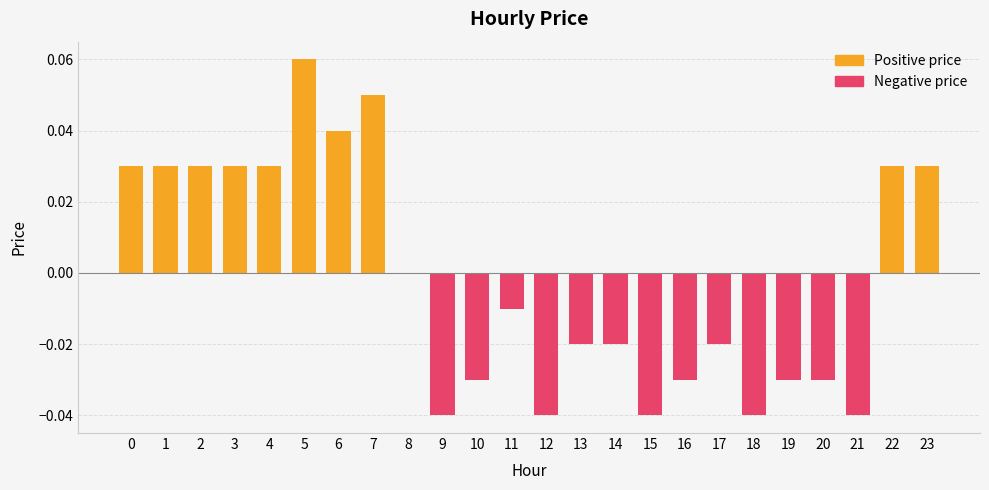

Reading left to right, list all the values displayed in this chart.

0=0.0	1=0.0	2=0.0	3=0.0	4=0.0	5=0.1	6=0.0	7=0.1	8=0.0	9=-0.0	10=-0.0	11=-0.0	12=-0.0	13=-0.0	14=-0.0	15=-0.0	16=-0.0	17=-0.0	18=-0.0	19=-0.0	20=-0.0	21=-0.0	22=0.0	23=0.0